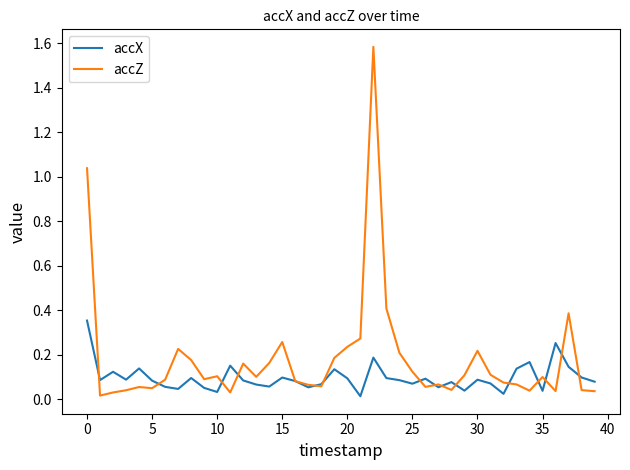

Which series has the largest total across all categories?

accZ